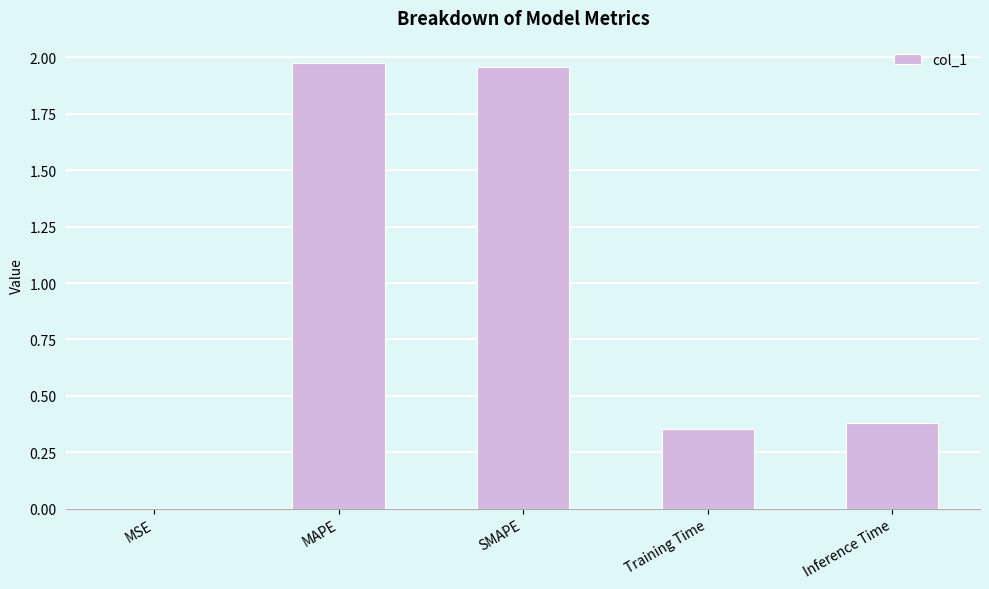

The chart shows a value of 0.7 at MAPE. True or false?

False